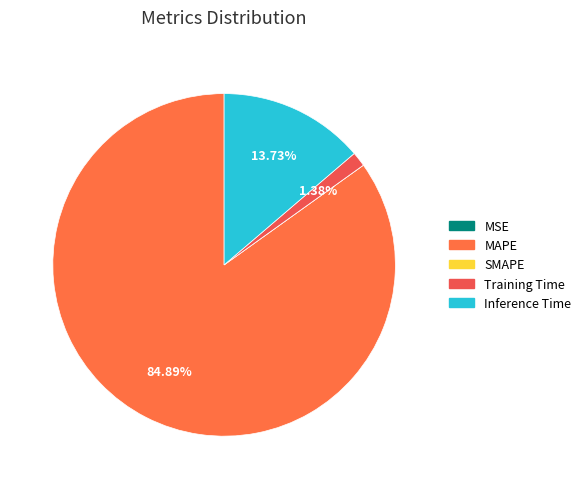

Is the sum of SMAPE and Inference Time greater than half?

No